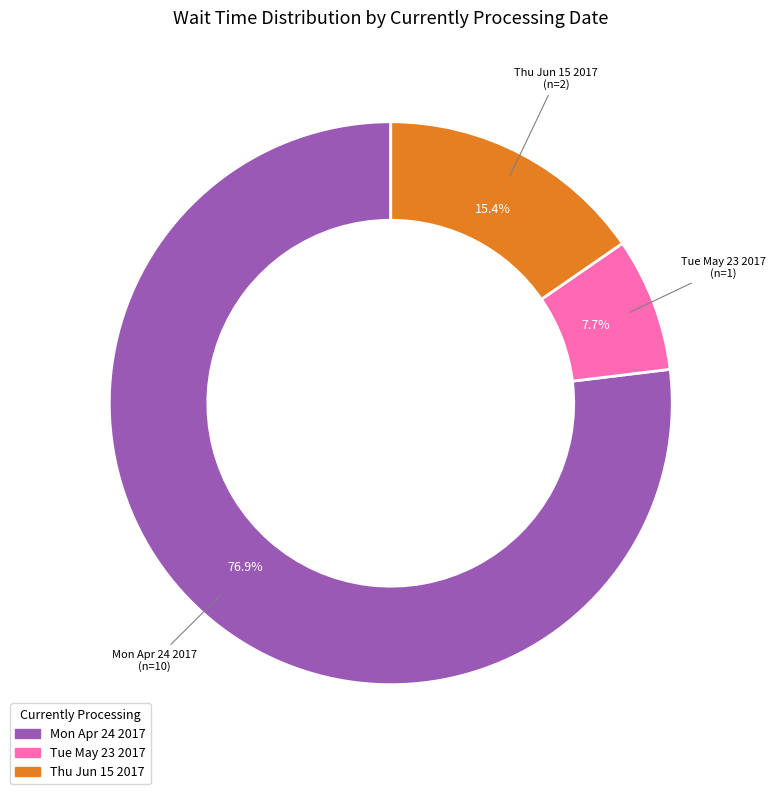

How many segments does this pie chart have?

3